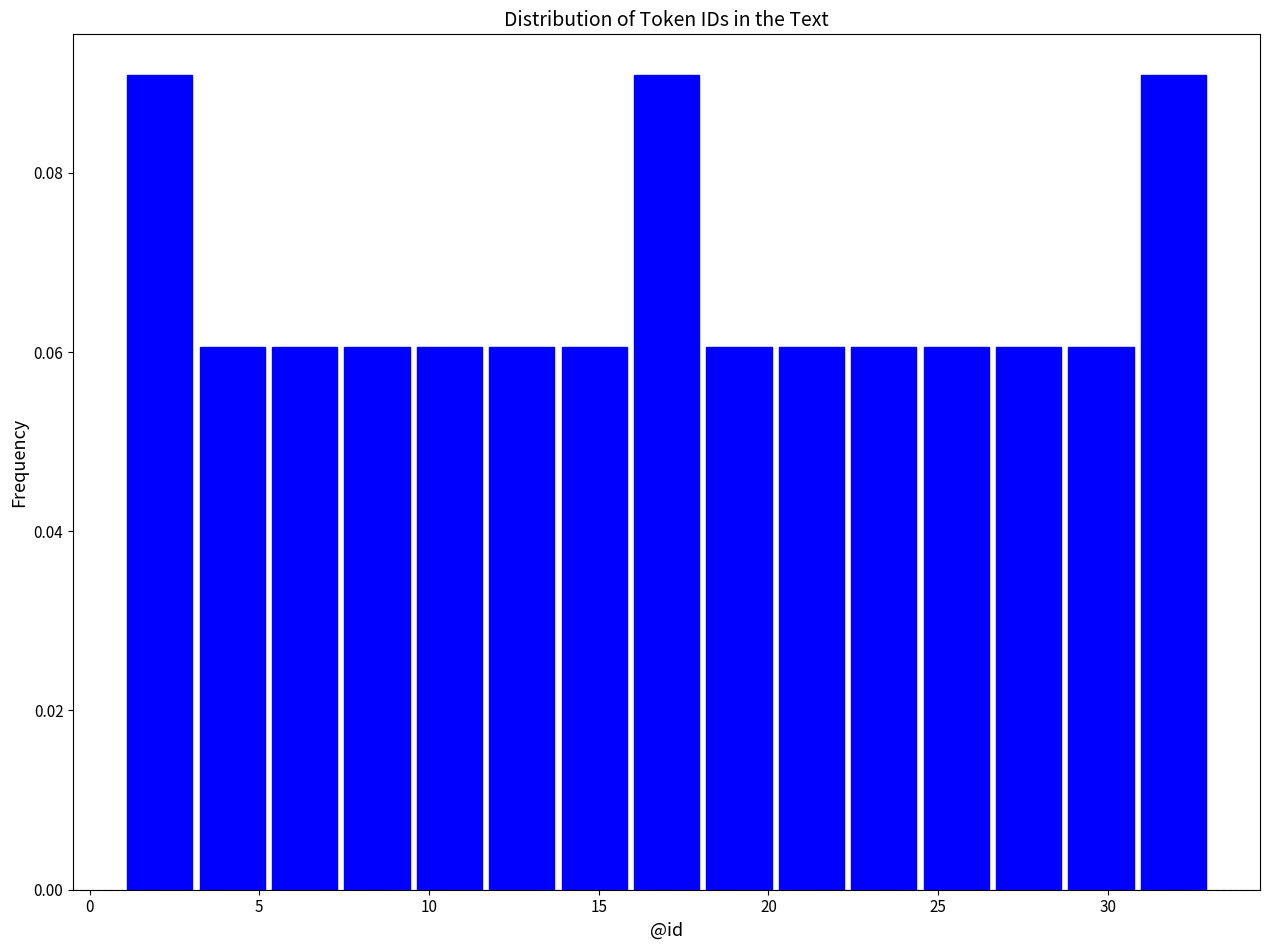

Reading left to right, transcribe this chart: for each bar, give the range it covers on the x-axis and its height. Neither the bar edges nor the heights are printed on the chart, so give them approximately, as read against the axes.

1.0 to 3.0: 0.09
3.0 to 5.5: 0.06
5.5 to 7.5: 0.06
7.5 to 9.5: 0.06
9.5 to 11.5: 0.06
11.5 to 14.0: 0.06
14.0 to 16.0: 0.06
16.0 to 18.0: 0.09
18.0 to 20.0: 0.06
20.0 to 22.5: 0.06
22.5 to 24.5: 0.06
24.5 to 26.5: 0.06
26.5 to 28.5: 0.06
28.5 to 31.0: 0.06
31.0 to 33.0: 0.09